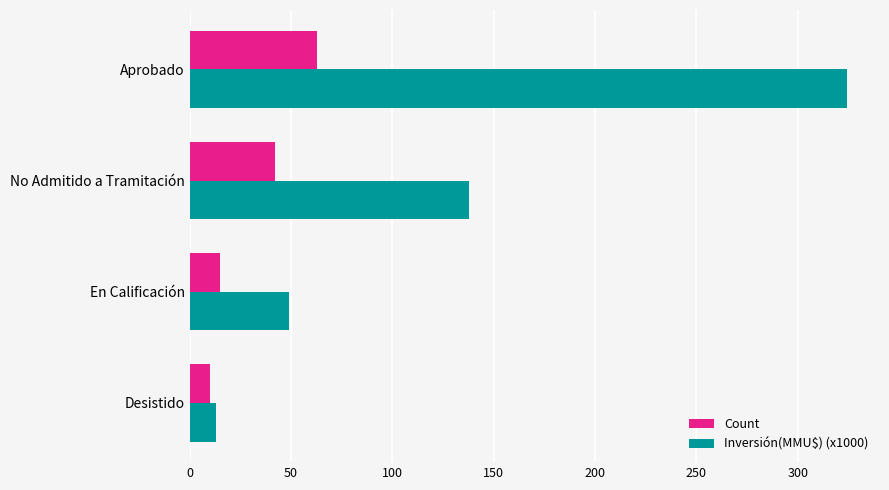

Rank the series by their maximum value, from lowest to highest.

Count, Inversión(MMU$) (x1000)